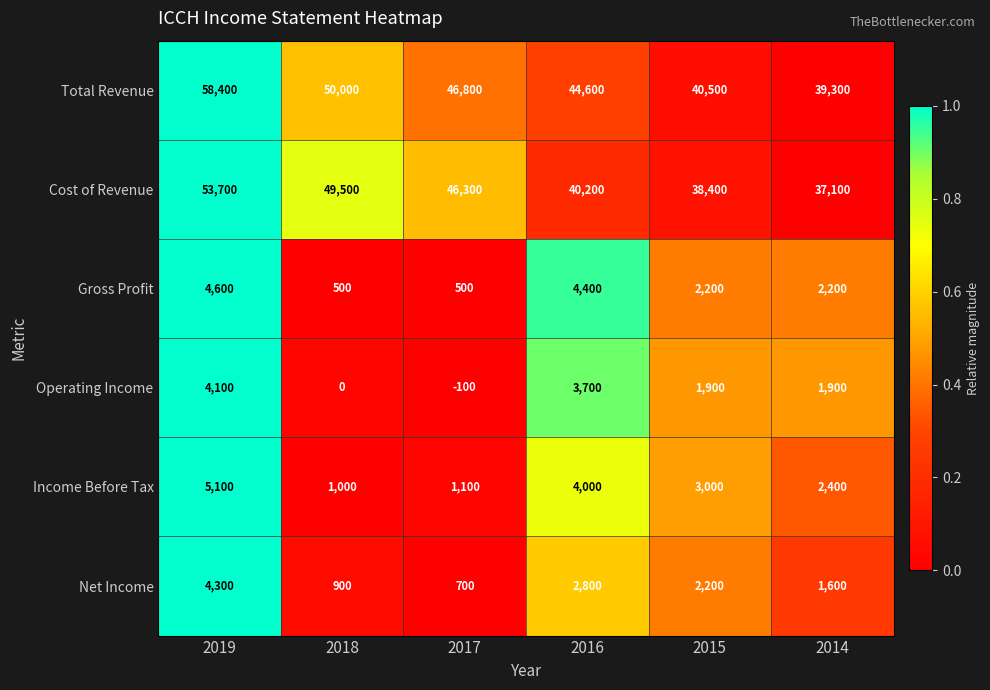

At which label does Gross Profit first exceed 2200?

2019